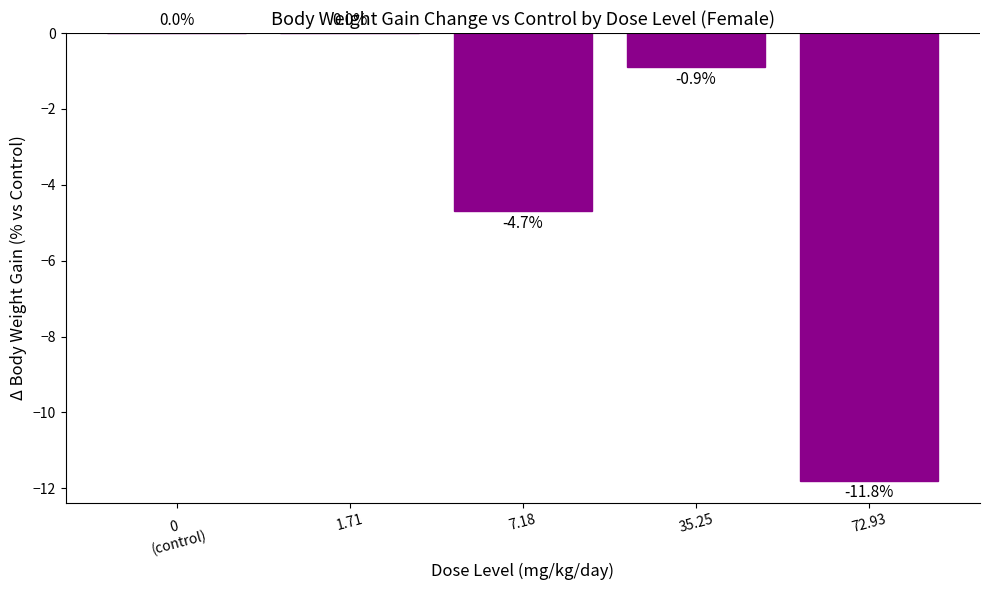

Which has a higher value, 35.25 or 72.93?

35.25